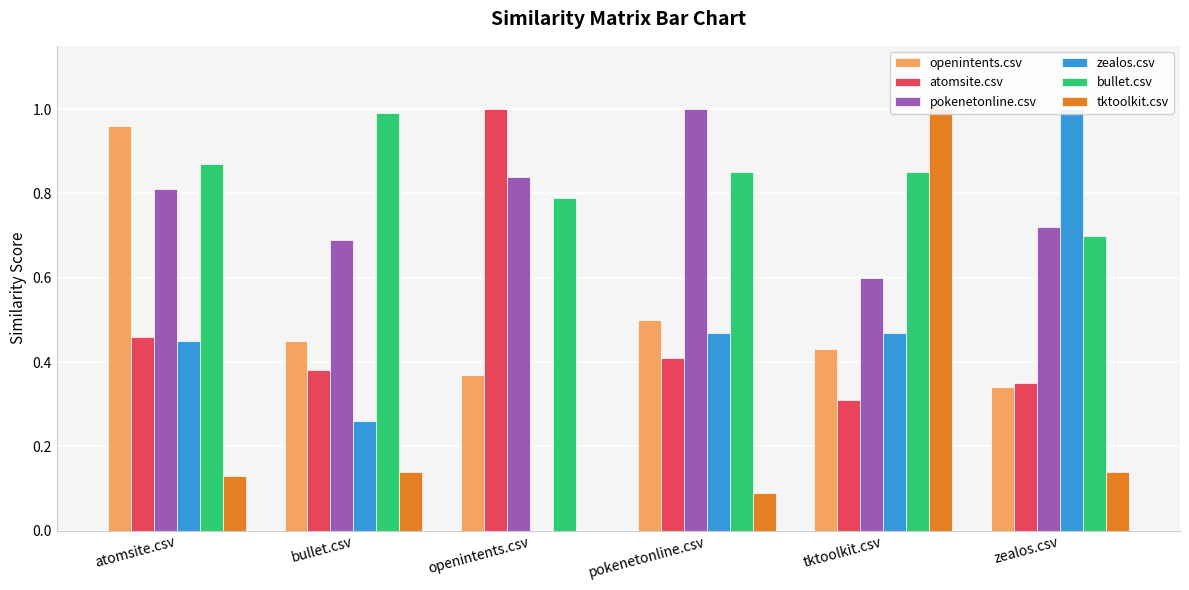

Which series has the largest total across all categories?

bullet.csv